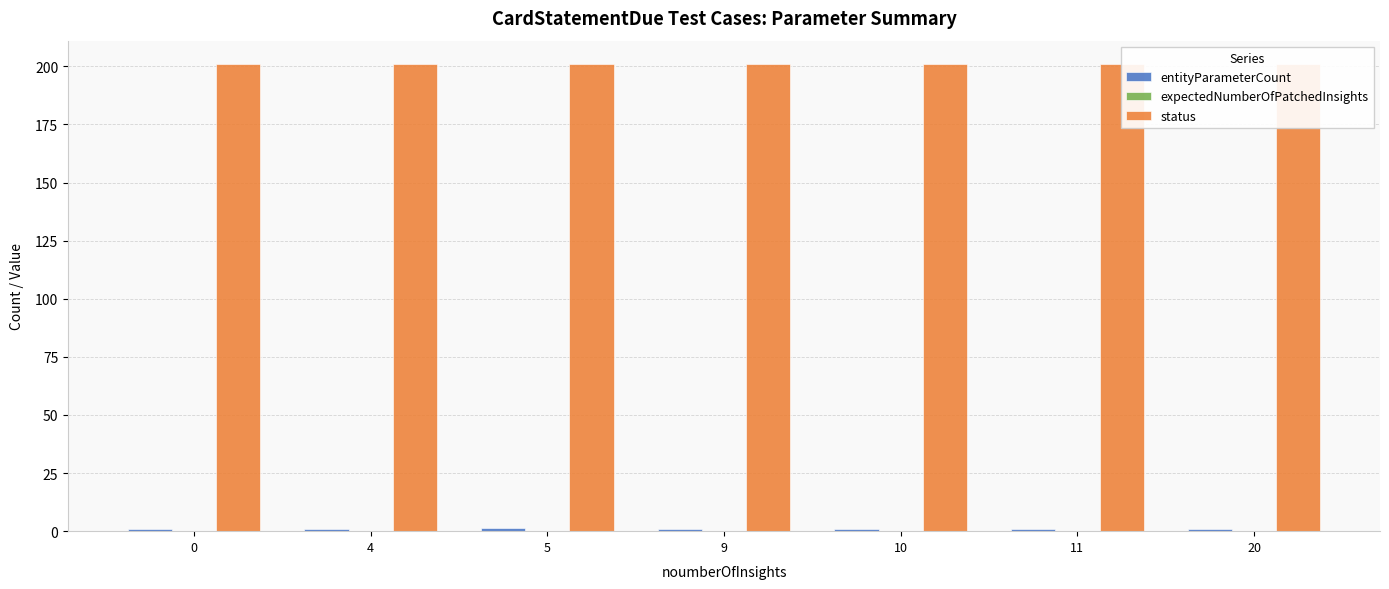

Rank the categories by status value from highest to lowest.

0, 4, 5, 9, 10, 11, 20